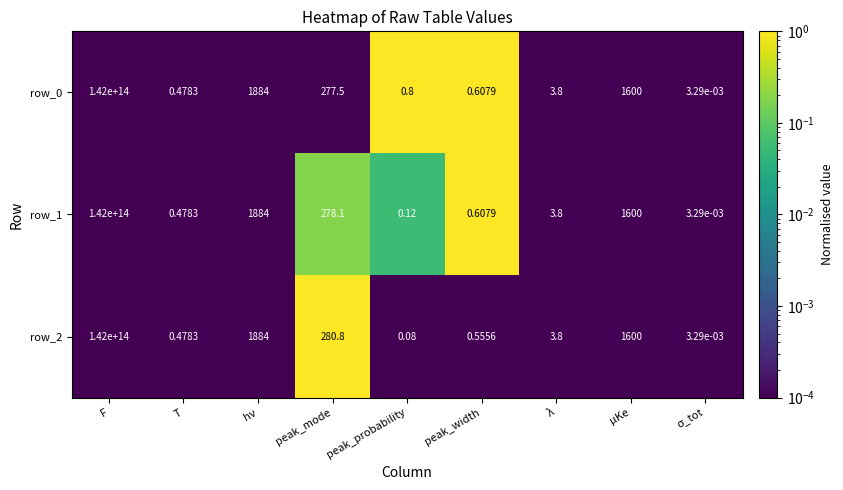

Count the number of data series in this chart.

3